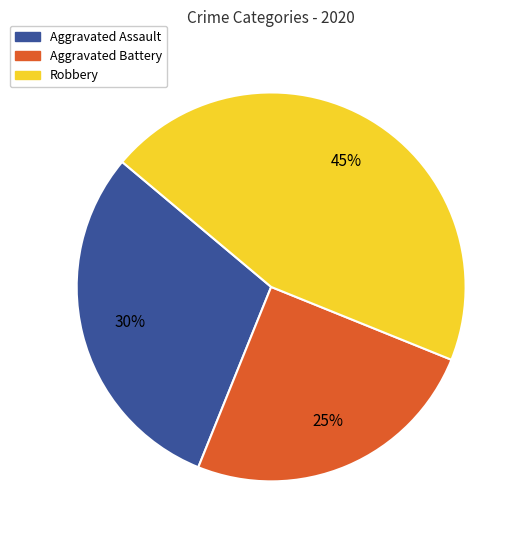

What percentage is the Aggravated Battery slice, to the nearest percent?

25%